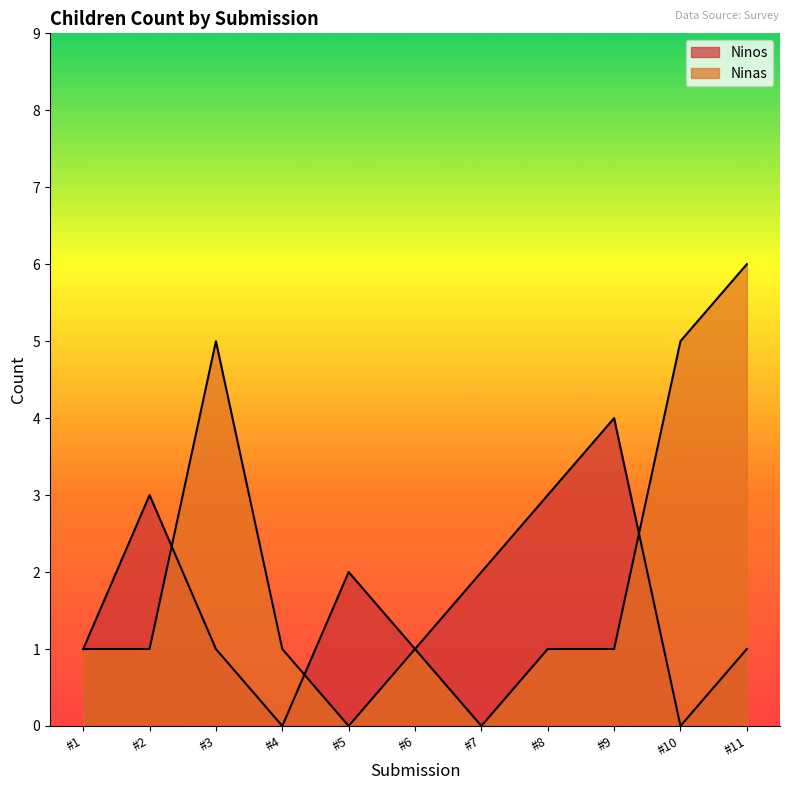

Reading right to left, extract all data points from this chart.

Ninos: 1	0	4	3	2	1	2	0	1	3	1
Ninas: 6	5	1	1	0	1	0	1	5	1	1